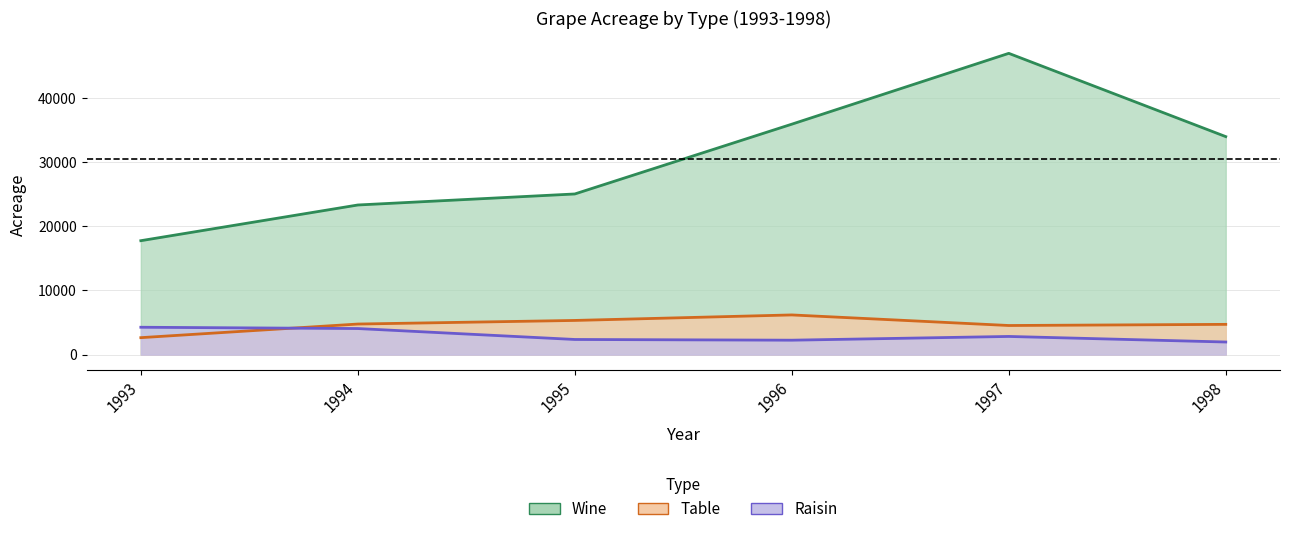

At 1993, list the series in order from largest to smallest.

Wine, Raisin, Table